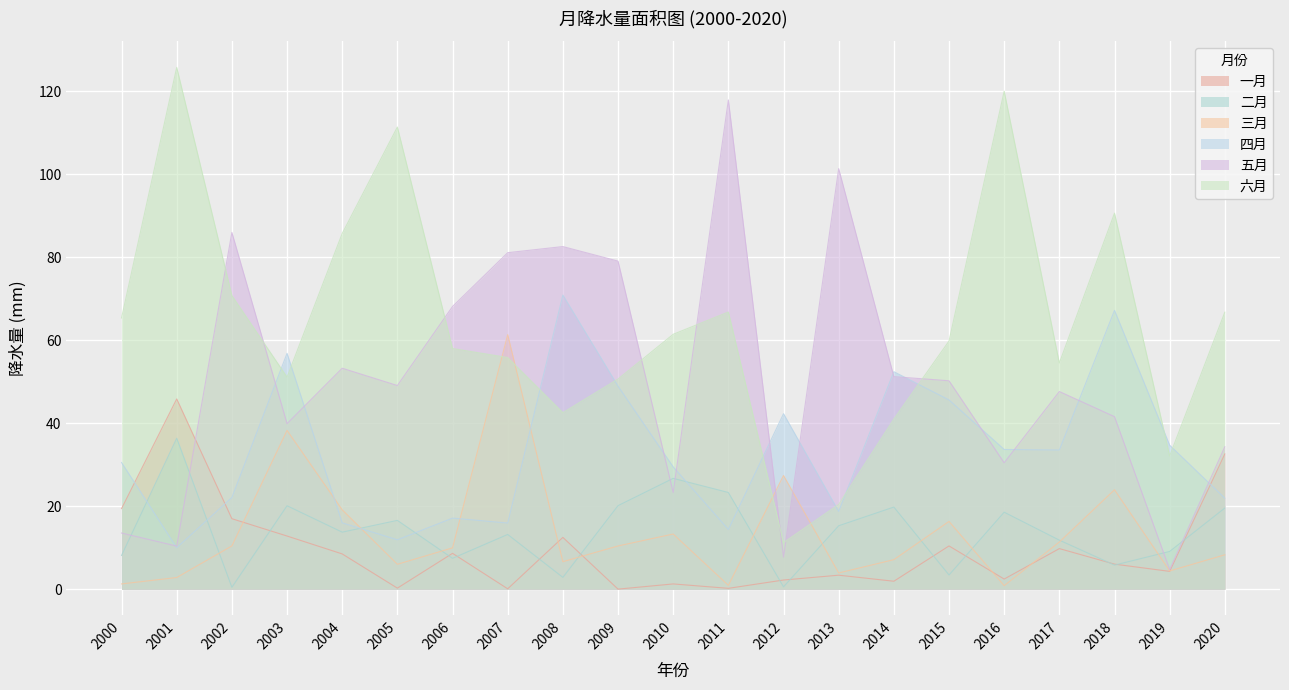

What is the value of the 五月 point at the 13th from the left?

7.7